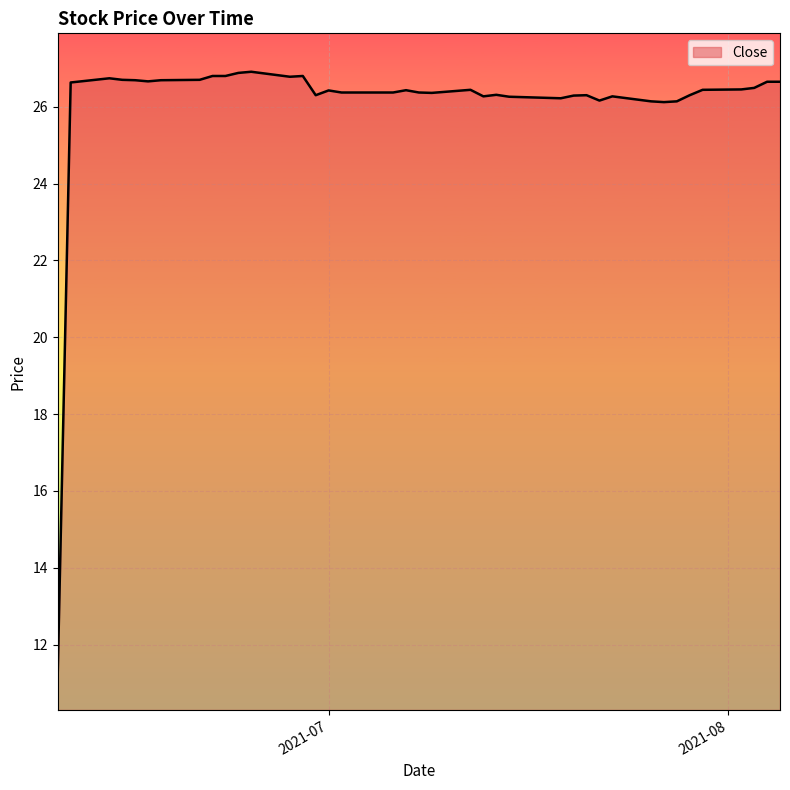

What is the minimum value shown in the chart?

11.3